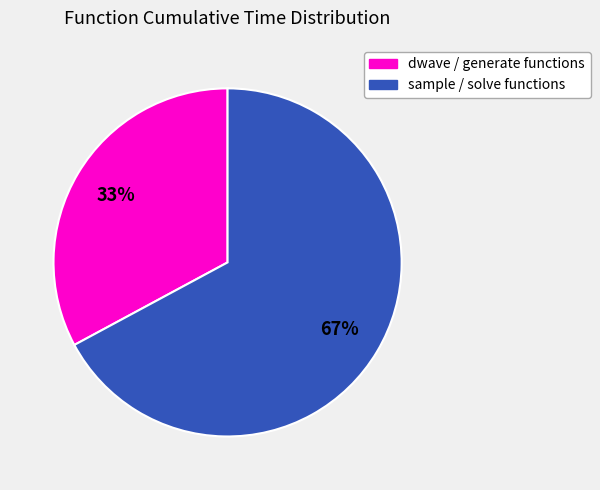

To the nearest percent, what percentage of the pie is sample / solve functions?

67%